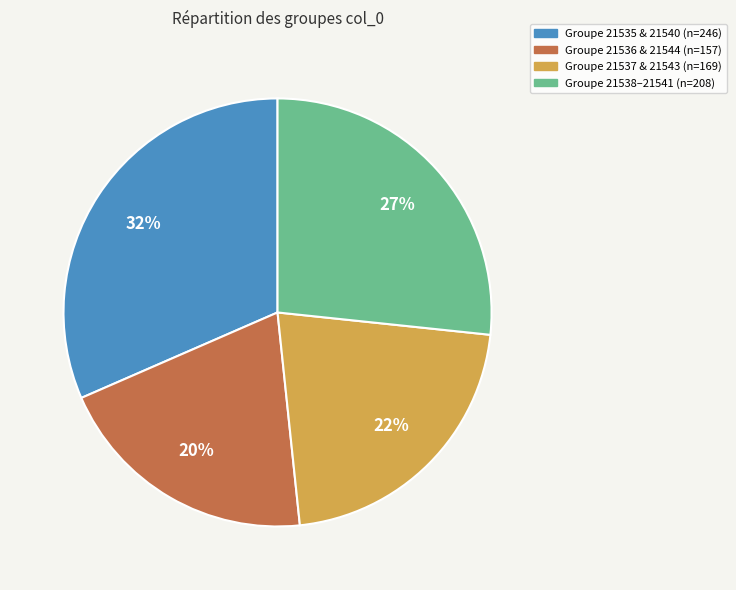

Does any single category account for the majority?

No